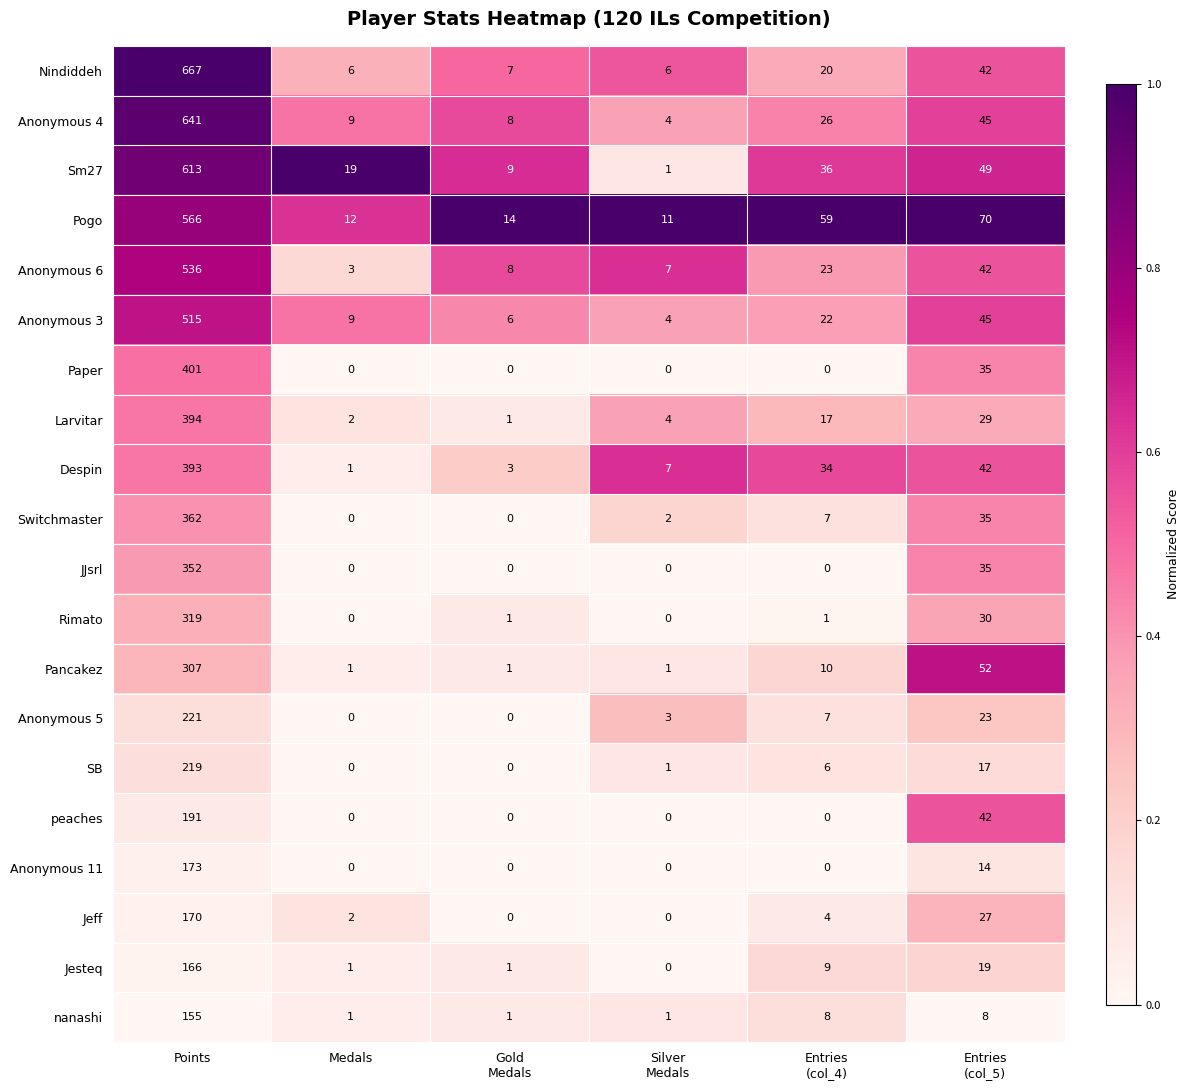

True or false: nanashi has a value of 273 at Points.

False